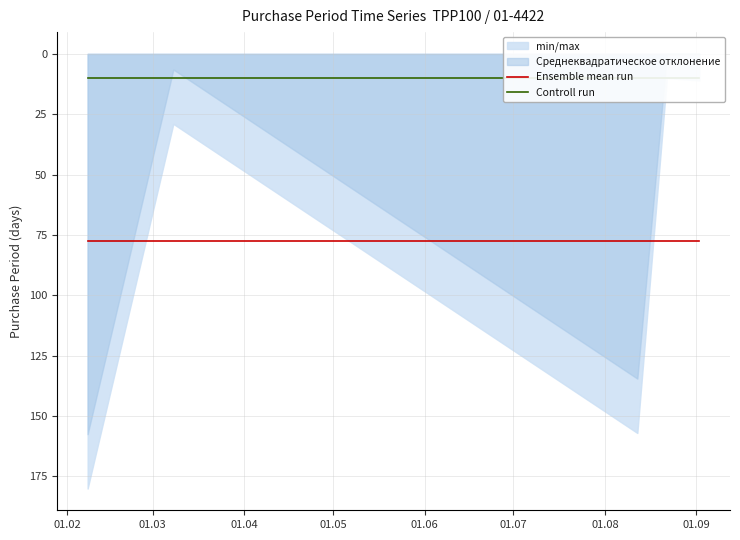

Does the chart display data point markers on the line(s)?

No